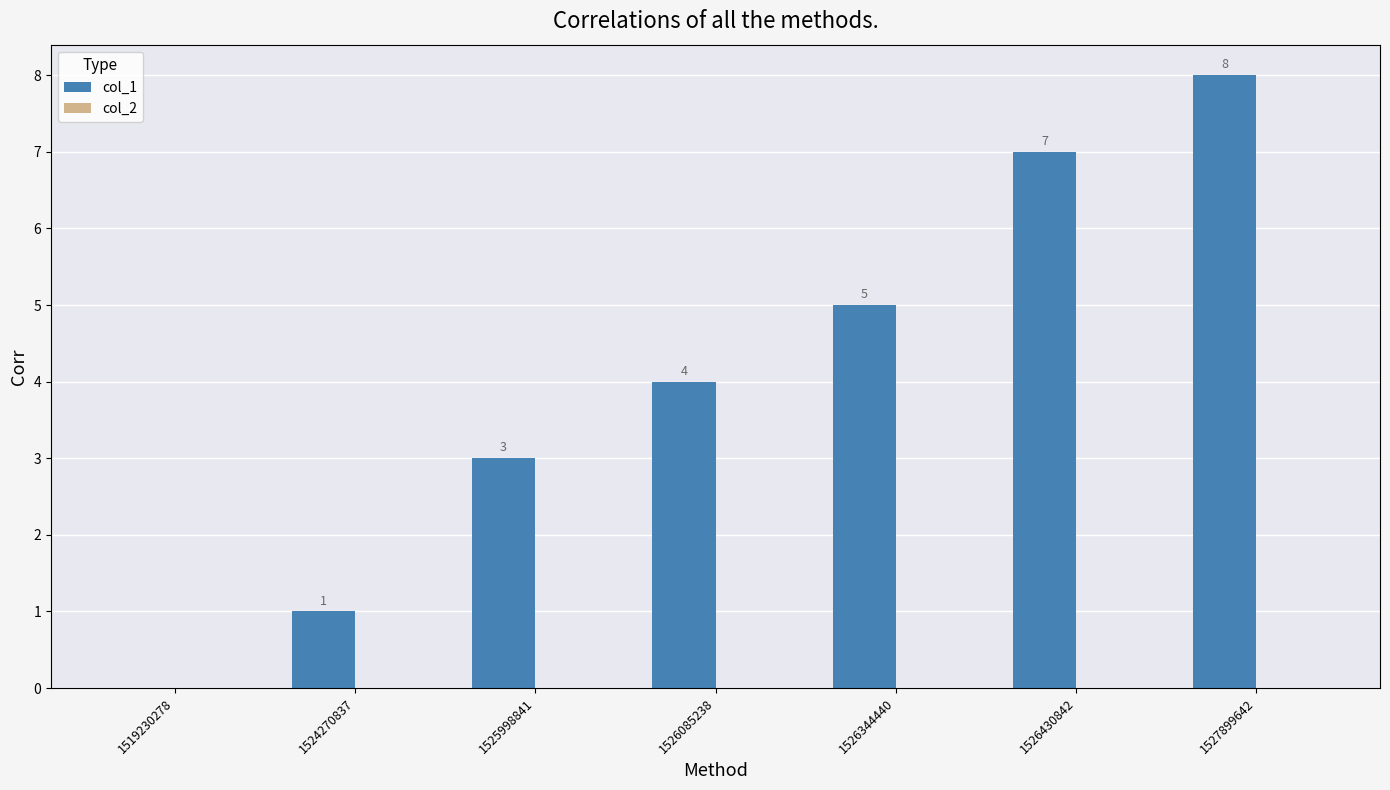

At which label is the value closest to 4?

1526085238